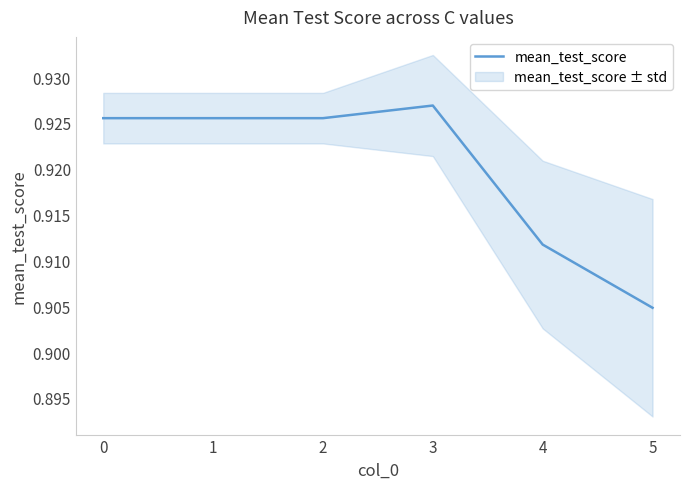

How many lines are shown in the chart?

1